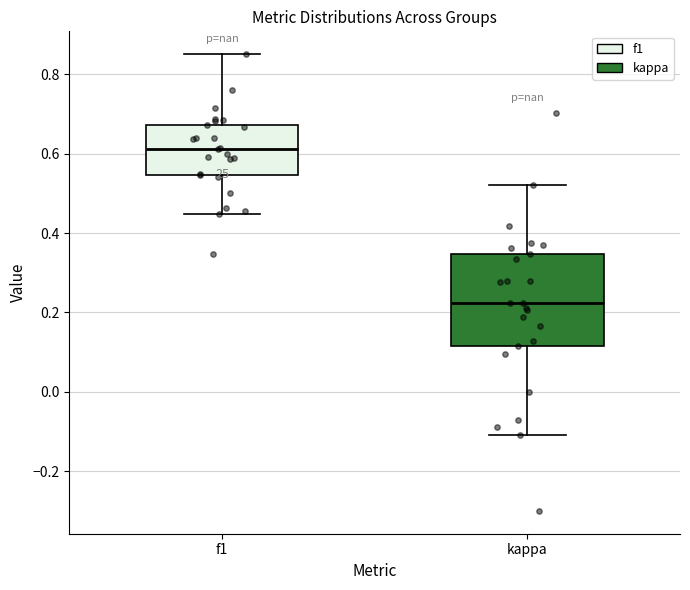

Reading left to right, transcribe this box plot: for each box, give where its median line is, the range the box spans, and where its two whiskers end, as read against the y-axis. The values are not printed on the chart, so give them approximately, as read against the axis.

f1: median 0.62, box 0.54 to 0.68, whiskers 0.44 to 0.86
kappa: median 0.22, box 0.12 to 0.34, whiskers -0.10 to 0.52